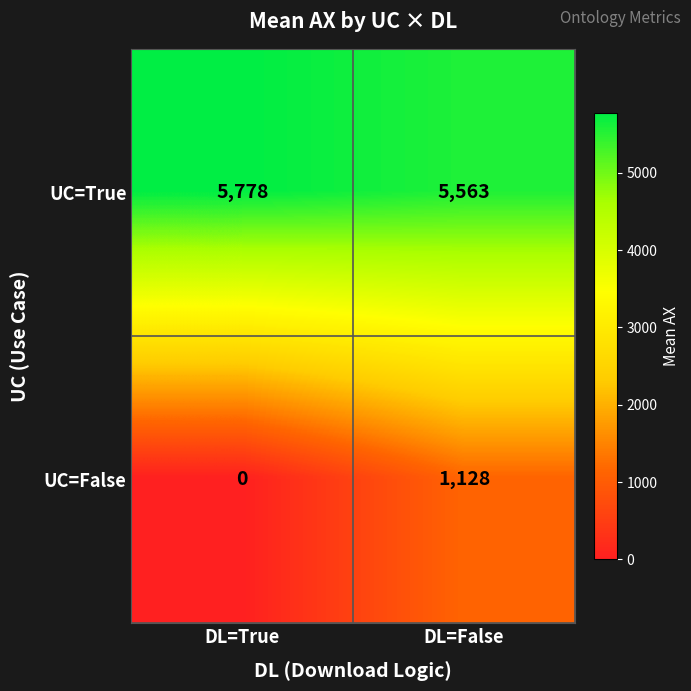

Rank the categories by UC=True value from lowest to highest.

DL=False, DL=True